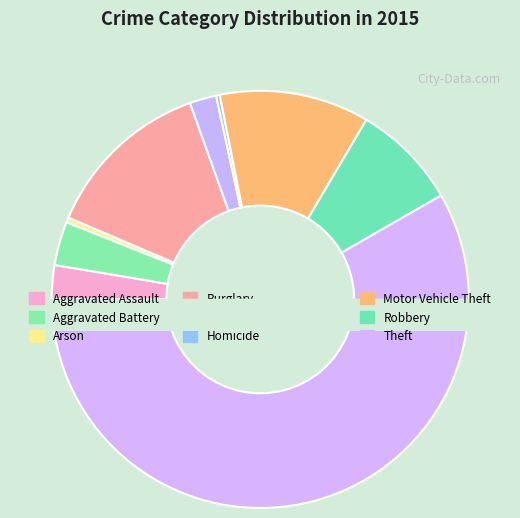

Is it true that Aggravated Assault is 1% of the pie?

False